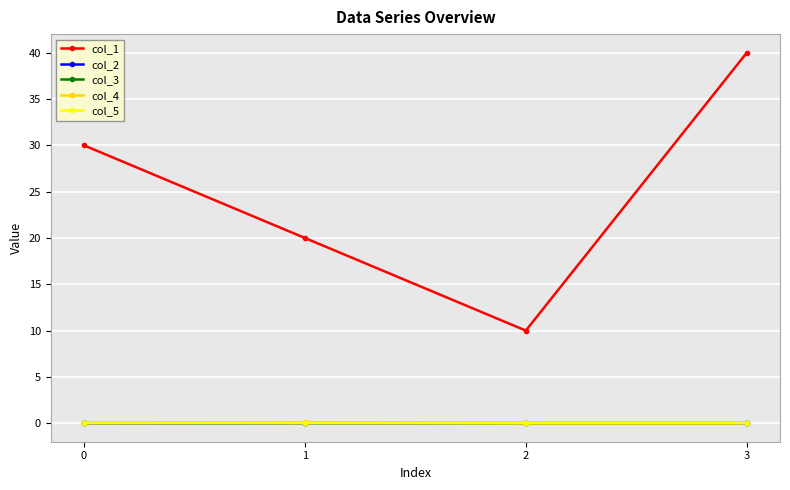

True or false: col_5 and col_1 intersect in this chart.

False